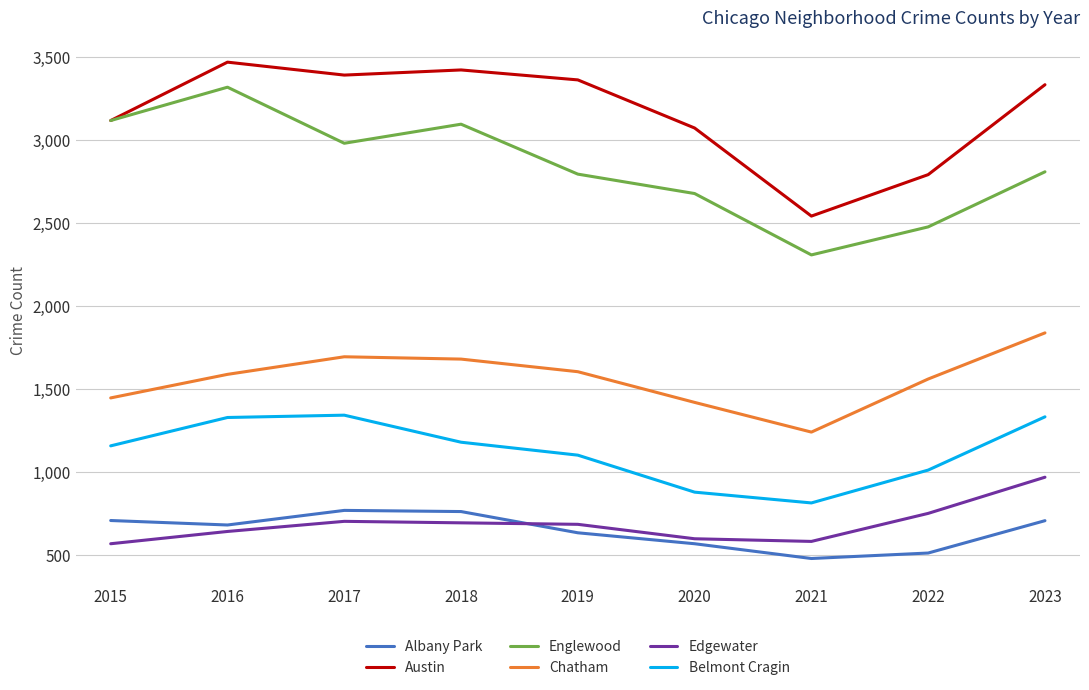

What is the maximum value for Englewood?

3319